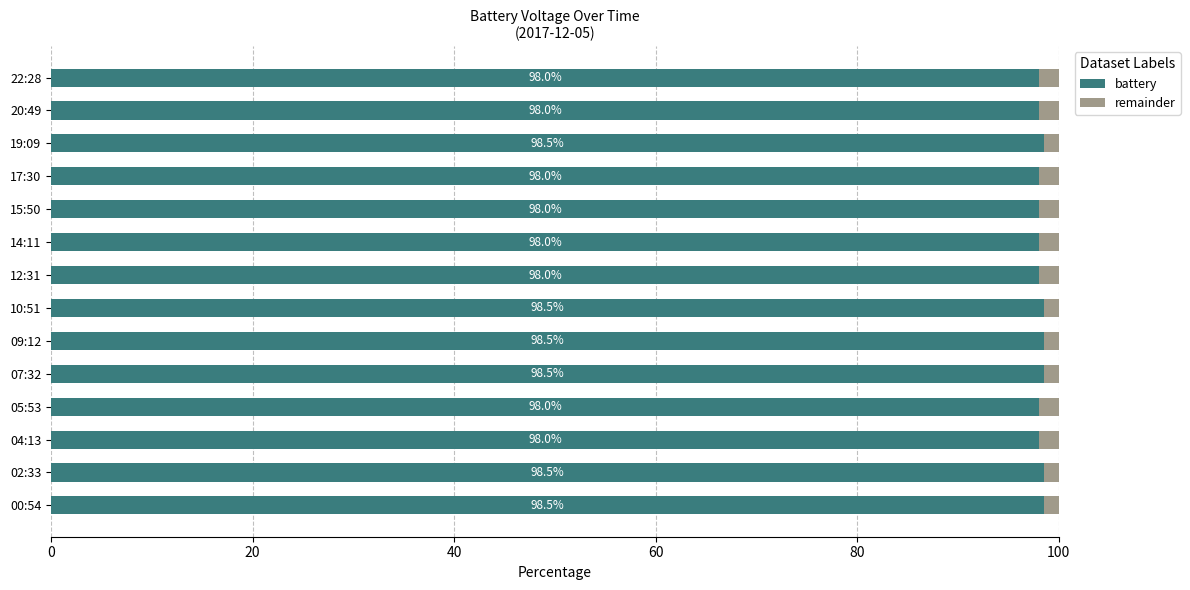

What is the total value across all series at 04:13?

100.0